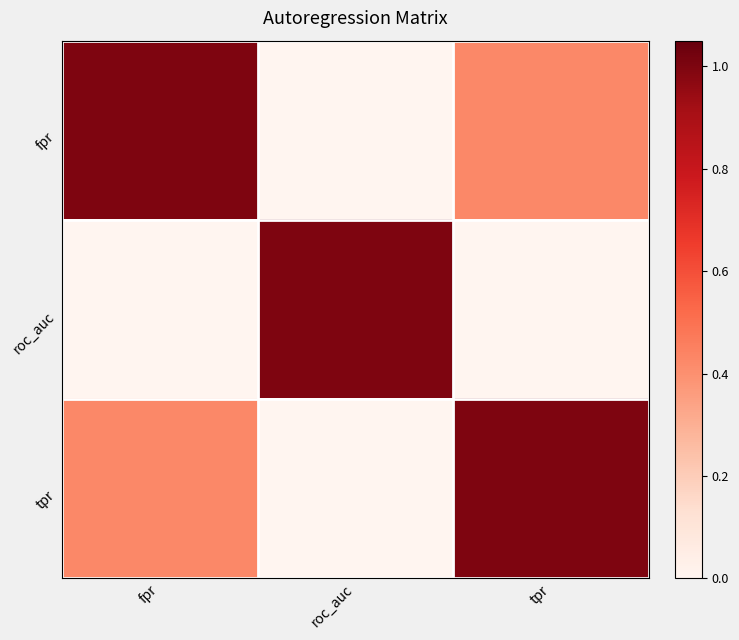

What is the difference between the highest and lowest values at roc_auc?

1.0